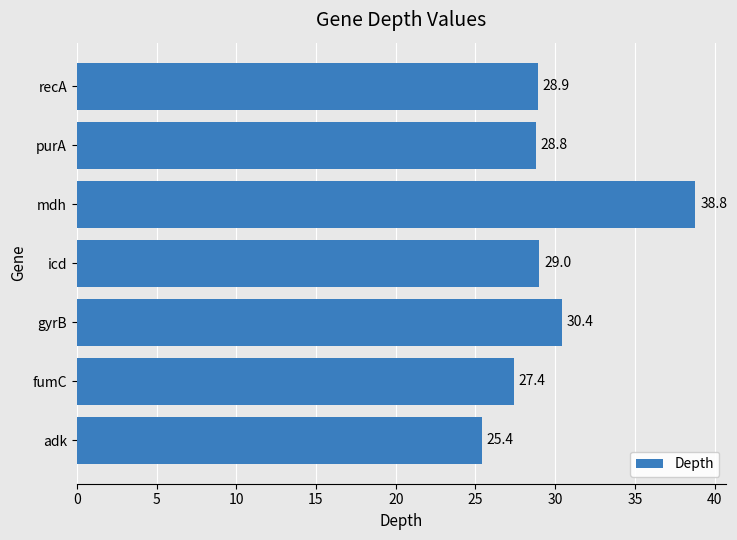

The value at recA is 11.9. True or false?

False